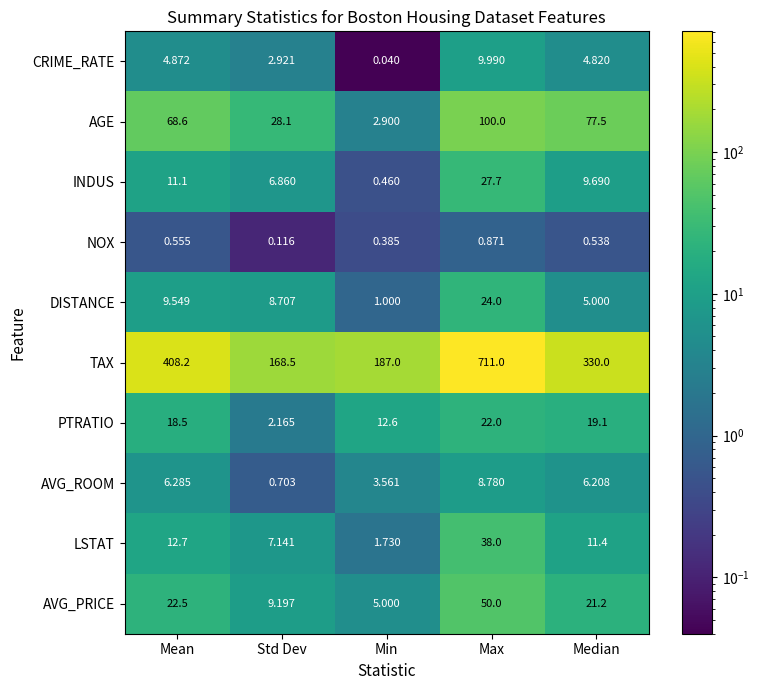

Which label corresponds to the smallest value in the chart?

Min